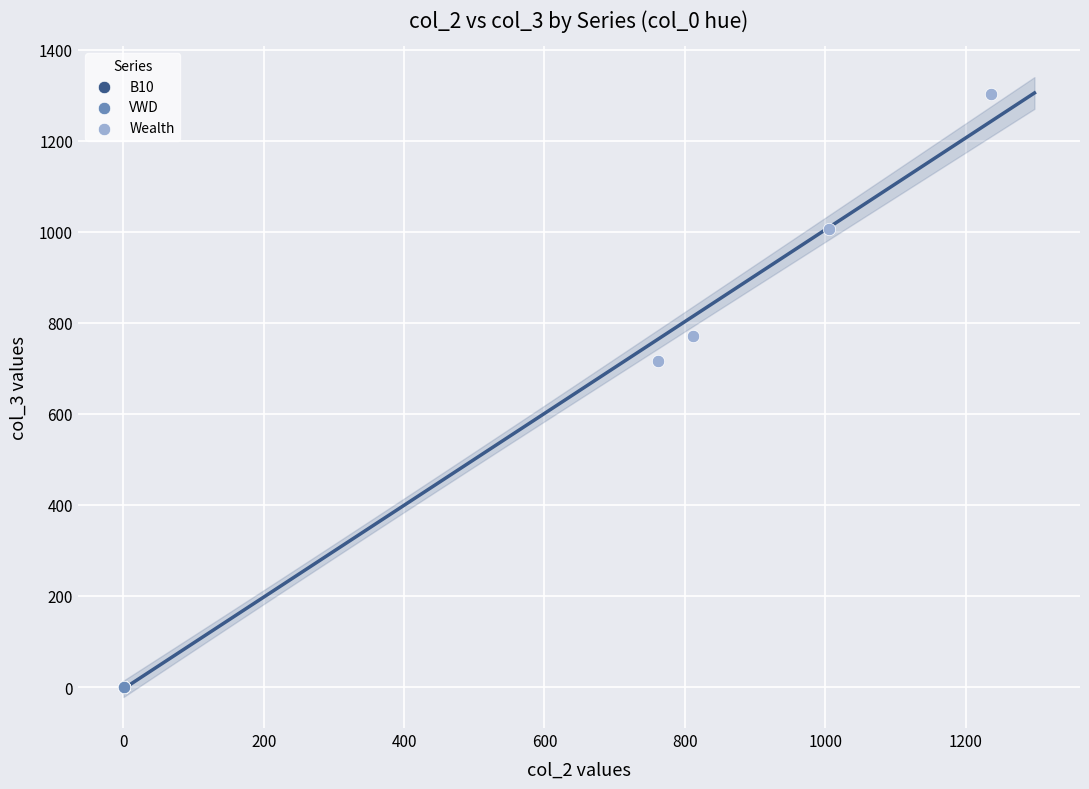

Which series reaches the maximum Y coordinate?

Wealth